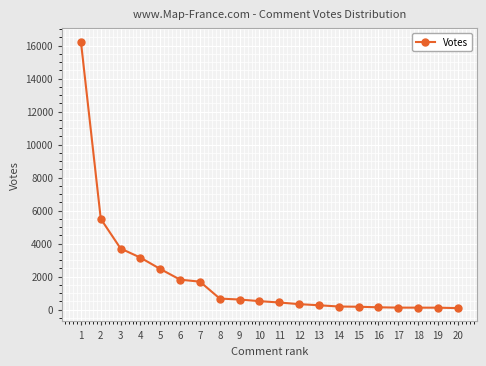

What is the change in value from 3 to 19?

-3585